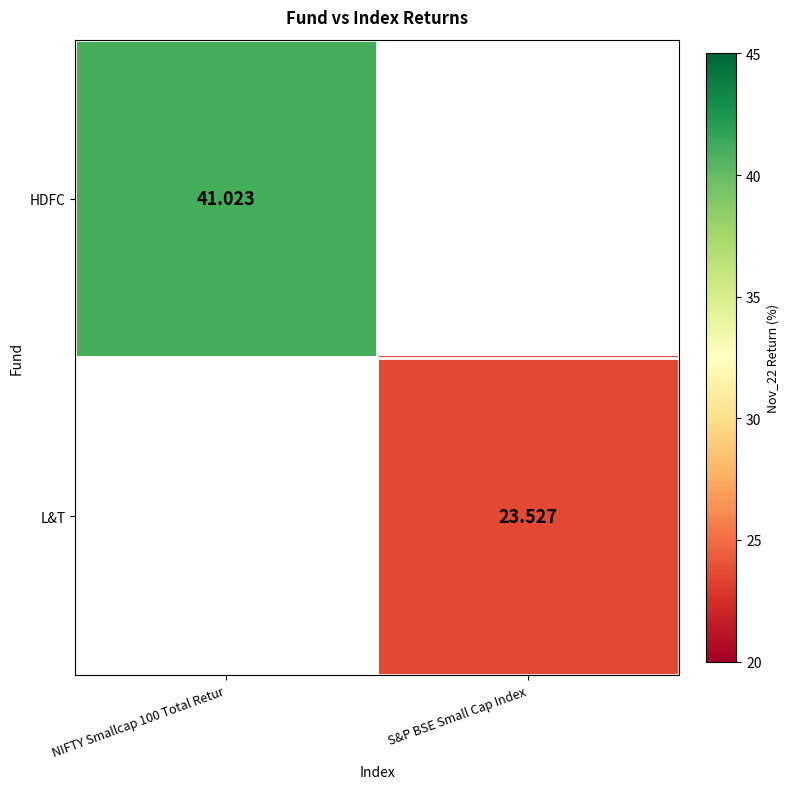

What is the maximum value shown in the chart?

41.0